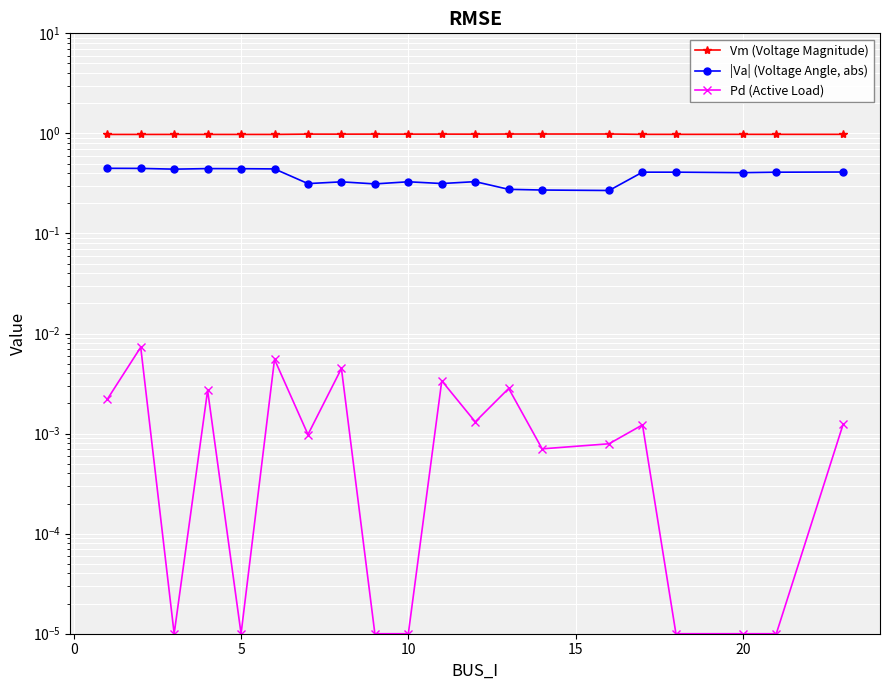

The Vm (Voltage Magnitude) series shows 1.5 at 16. True or false?

False